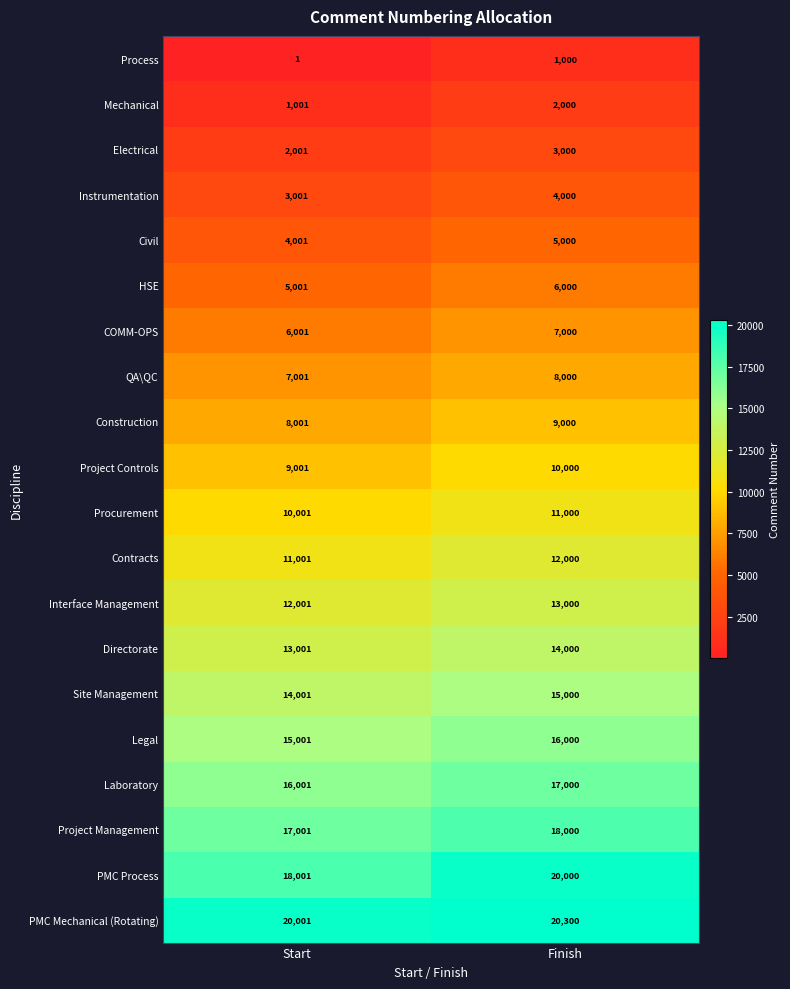

What is the total value across all series at Finish?

211300